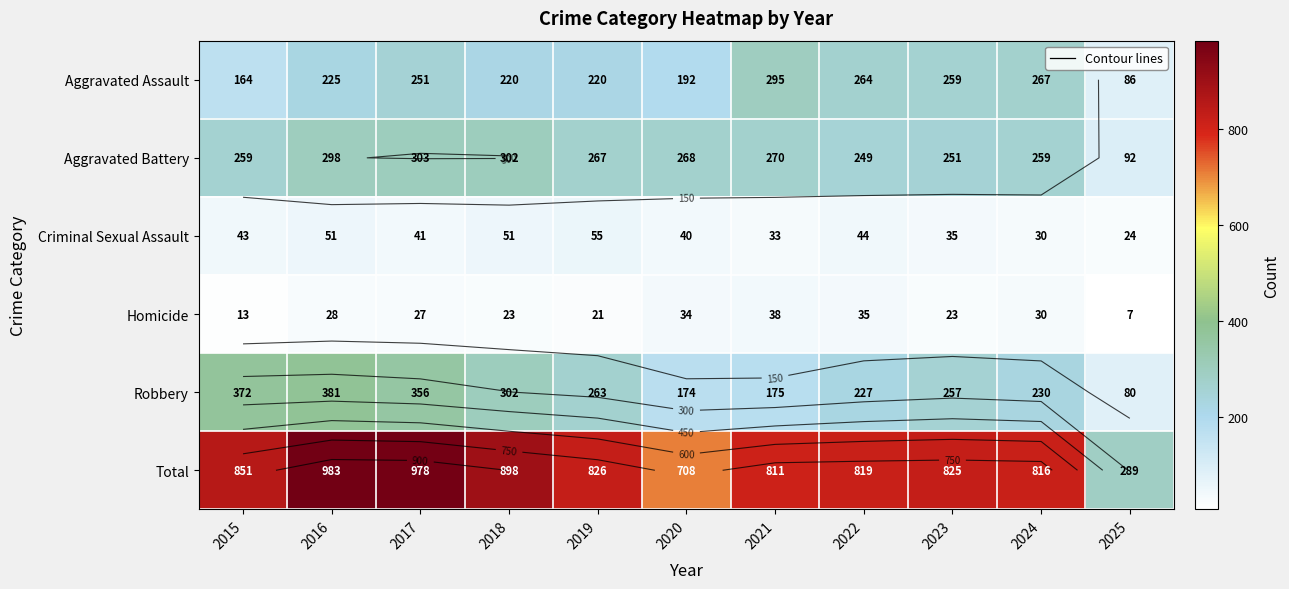

How many data points does each series have?

11